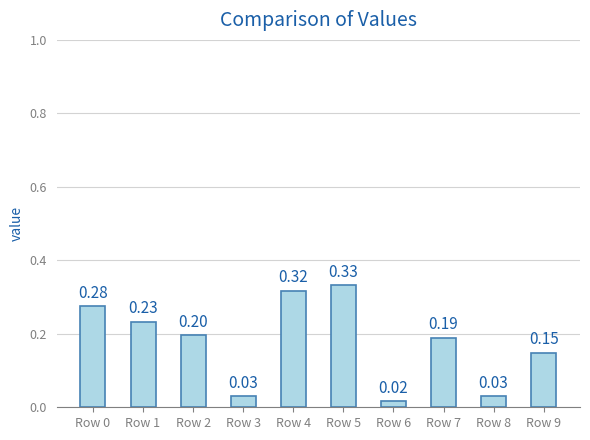

Between Row 1 and Row 7, which is larger?

Row 1